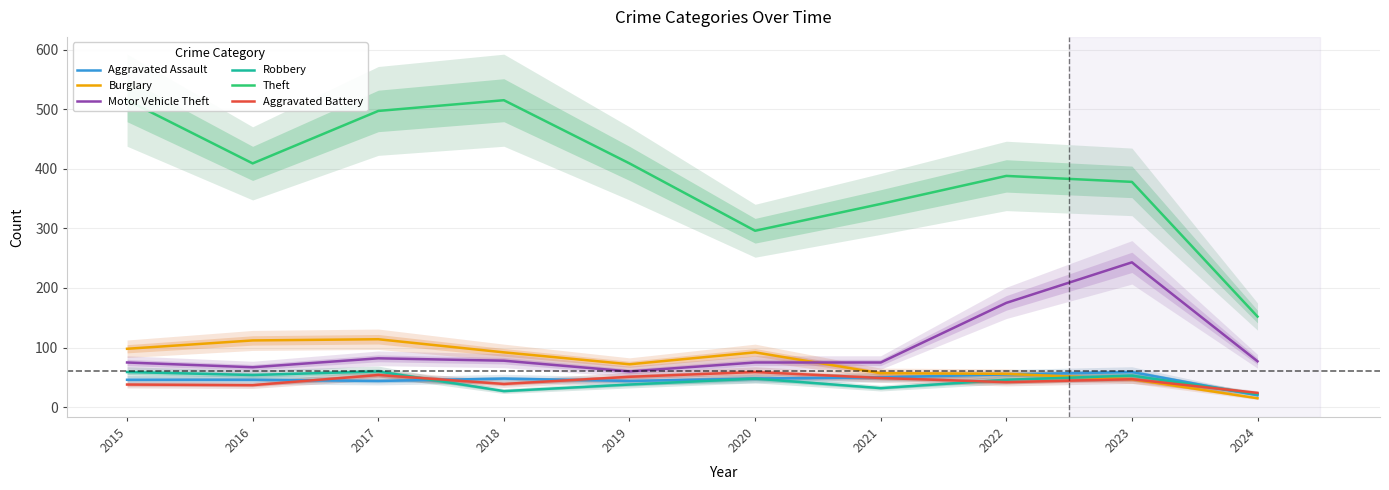

Is this an area chart (filled region under the line)?

No